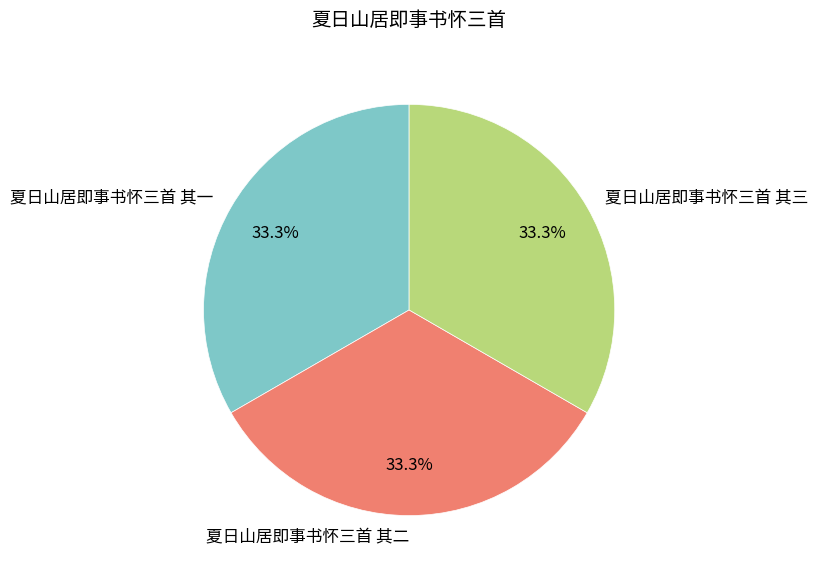

Combined, do 夏日山居即事书怀三首 其二 and 夏日山居即事书怀三首 其三 account for over 50%?

Yes